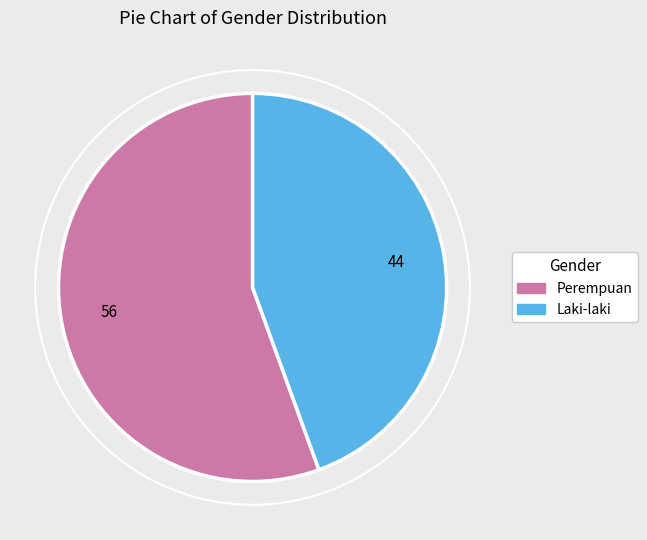

Which category has the smallest portion of the pie?

Laki-laki